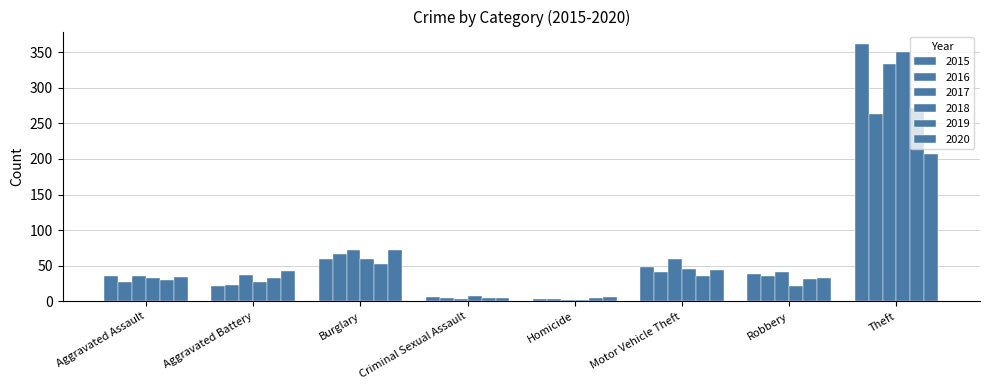

What is the difference between the second highest and minimum values in the 2016 series?

63